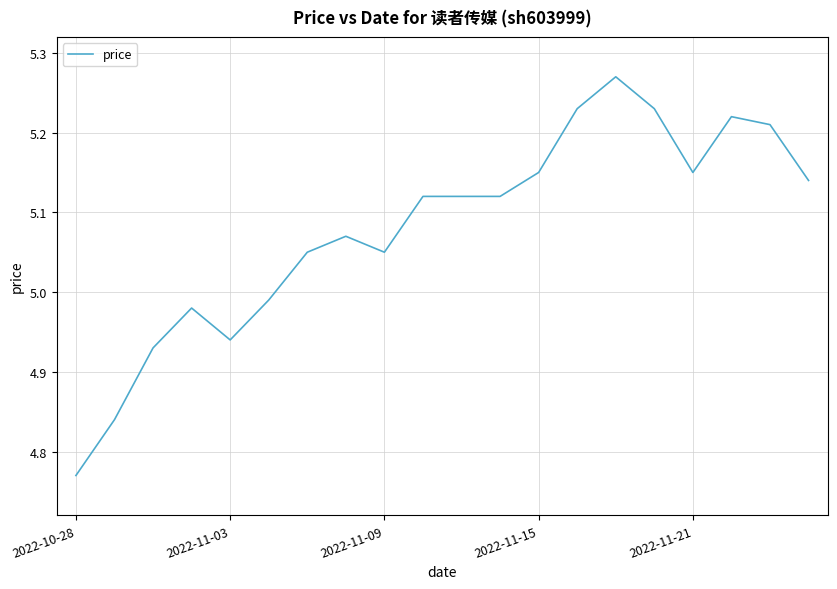

Does the chart display data point markers on the line(s)?

No